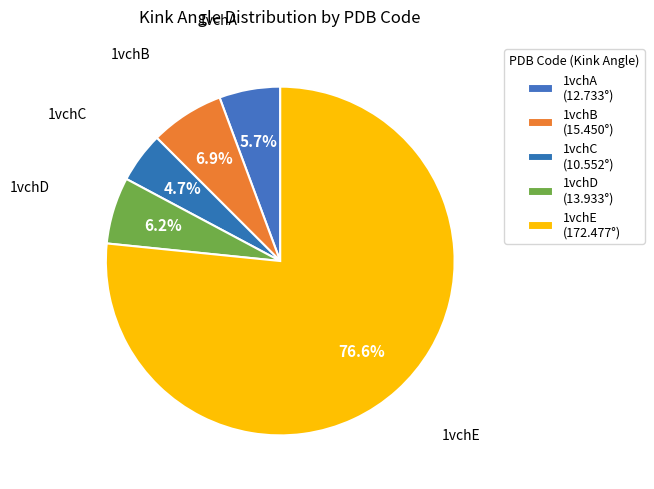

How many slices are in this pie chart?

5